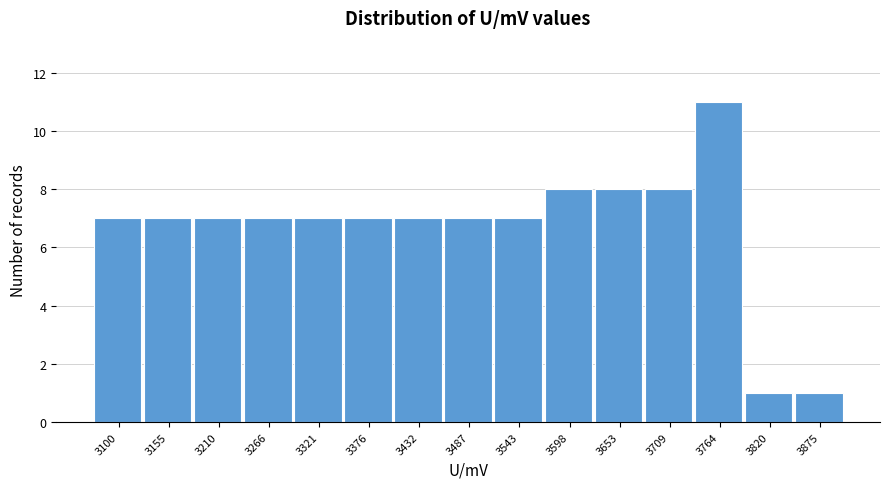

Reading left to right, what are all the values shown in this chart?

3100=7	3155=7	3210=7	3266=7	3321=7	3376=7	3432=7	3487=7	3543=7	3598=8	3653=8	3709=8	3764=11	3820=1	3875=1